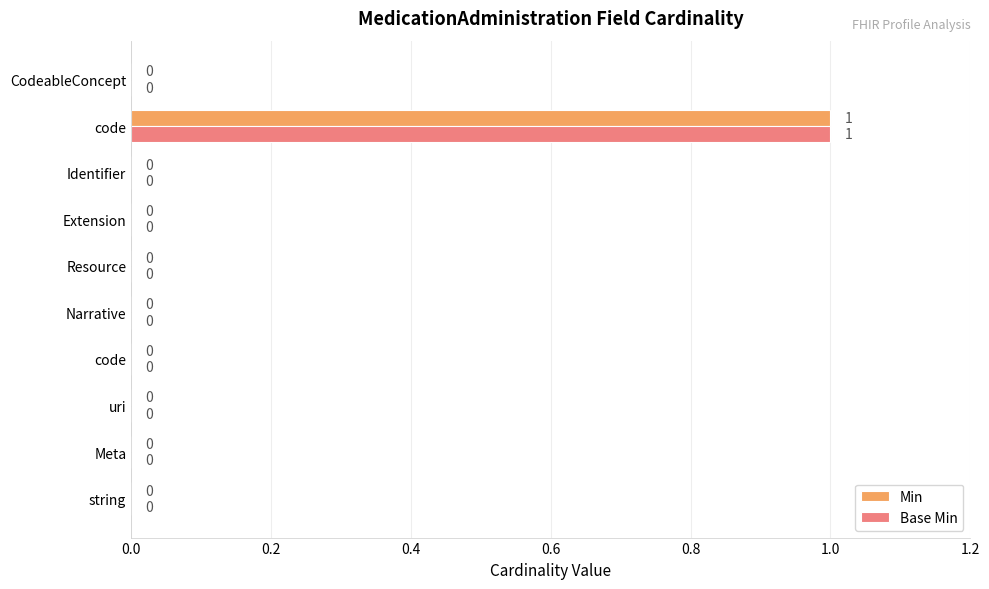

What are all the series names shown in the legend?

Min, Base Min